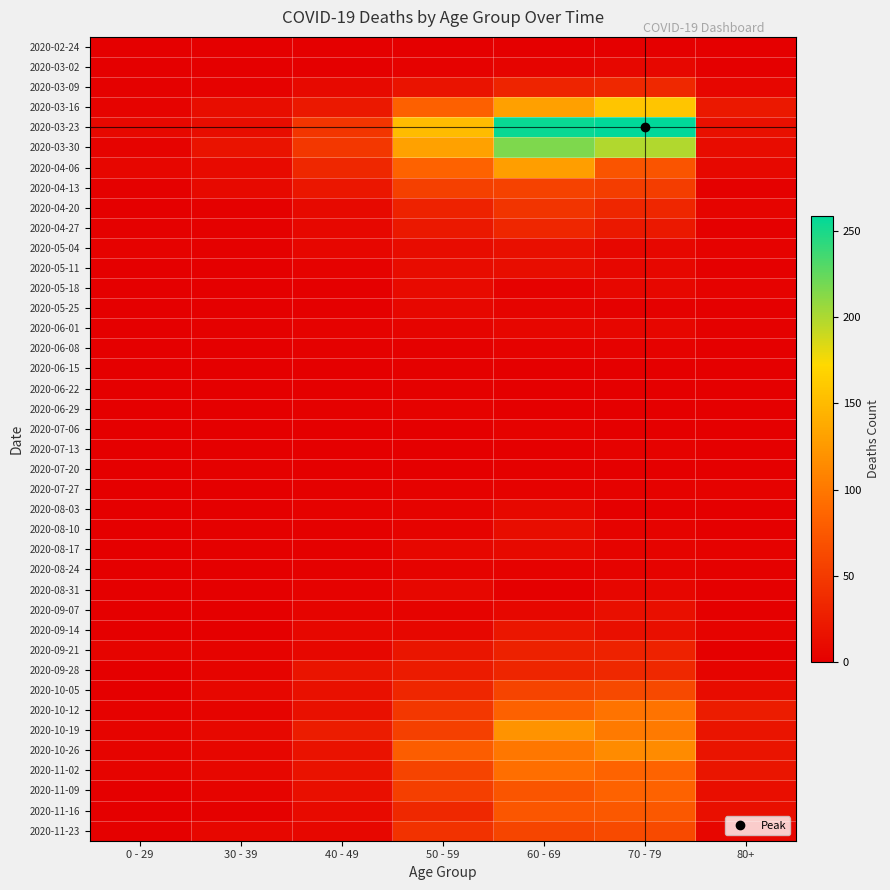

Reading left to right, extract all data points from this chart.

2020-02-24: 0 - 29=0	30 - 39=0	40 - 49=1	50 - 59=1	60 - 69=1	70 - 79=1	80+=0
2020-03-02: 0 - 29=0	30 - 39=1	40 - 49=1	50 - 59=3	60 - 69=5	70 - 79=7	80+=1
2020-03-09: 0 - 29=2	30 - 39=3	40 - 49=9	50 - 59=17	60 - 69=31	70 - 79=35	80+=6
2020-03-16: 0 - 29=4	30 - 39=12	40 - 49=21	50 - 59=81	60 - 69=130	70 - 79=158	80+=21
2020-03-23: 0 - 29=8	30 - 39=12	40 - 49=46	50 - 59=151	60 - 69=255	70 - 79=259	80+=15
2020-03-30: 0 - 29=4	30 - 39=17	40 - 49=47	50 - 59=131	60 - 69=216	70 - 79=199	80+=11
2020-04-06: 0 - 29=6	30 - 39=10	40 - 49=34	50 - 59=83	60 - 69=129	70 - 79=71	80+=8
2020-04-13: 0 - 29=2	30 - 39=9	40 - 49=20	50 - 59=55	60 - 69=56	70 - 79=52	80+=2
2020-04-20: 0 - 29=1	30 - 39=2	40 - 49=9	50 - 59=30	60 - 69=45	70 - 79=33	80+=5
2020-04-27: 0 - 29=2	30 - 39=2	40 - 49=7	50 - 59=21	60 - 69=33	70 - 79=21	80+=0
2020-05-04: 0 - 29=3	30 - 39=2	40 - 49=6	50 - 59=11	60 - 69=14	70 - 79=7	80+=3
2020-05-11: 0 - 29=1	30 - 39=0	40 - 49=3	50 - 59=11	60 - 69=12	70 - 79=7	80+=0
2020-05-18: 0 - 29=0	30 - 39=1	40 - 49=0	50 - 59=10	60 - 69=3	70 - 79=7	80+=3
2020-05-25: 0 - 29=0	30 - 39=0	40 - 49=1	50 - 59=7	60 - 69=5	70 - 79=2	80+=1
2020-06-01: 0 - 29=0	30 - 39=2	40 - 49=3	50 - 59=5	60 - 69=6	70 - 79=6	80+=2
2020-06-08: 0 - 29=0	30 - 39=0	40 - 49=2	50 - 59=2	60 - 69=3	70 - 79=3	80+=0
2020-06-15: 0 - 29=0	30 - 39=0	40 - 49=1	50 - 59=2	60 - 69=1	70 - 79=1	80+=1
2020-06-22: 0 - 29=1	30 - 39=0	40 - 49=1	50 - 59=2	60 - 69=0	70 - 79=1	80+=0
2020-06-29: 0 - 29=0	30 - 39=0	40 - 49=2	50 - 59=3	60 - 69=0	70 - 79=0	80+=0
2020-07-06: 0 - 29=0	30 - 39=1	40 - 49=1	50 - 59=1	60 - 69=3	70 - 79=0	80+=0
2020-07-13: 0 - 29=0	30 - 39=0	40 - 49=0	50 - 59=0	60 - 69=0	70 - 79=3	80+=0
2020-07-20: 0 - 29=1	30 - 39=2	40 - 49=1	50 - 59=1	60 - 69=2	70 - 79=1	80+=1
2020-07-27: 0 - 29=0	30 - 39=0	40 - 49=2	50 - 59=3	60 - 69=3	70 - 79=3	80+=3
2020-08-03: 0 - 29=1	30 - 39=0	40 - 49=3	50 - 59=4	60 - 69=8	70 - 79=1	80+=1
2020-08-10: 0 - 29=1	30 - 39=2	40 - 49=2	50 - 59=4	60 - 69=12	70 - 79=4	80+=1
2020-08-17: 0 - 29=0	30 - 39=2	40 - 49=2	50 - 59=7	60 - 69=9	70 - 79=5	80+=3
2020-08-24: 0 - 29=0	30 - 39=0	40 - 49=2	50 - 59=4	60 - 69=3	70 - 79=4	80+=2
2020-08-31: 0 - 29=0	30 - 39=0	40 - 49=3	50 - 59=7	60 - 69=1	70 - 79=6	80+=0
2020-09-07: 0 - 29=0	30 - 39=1	40 - 49=5	50 - 59=4	60 - 69=7	70 - 79=14	80+=0
2020-09-14: 0 - 29=1	30 - 39=1	40 - 49=7	50 - 59=7	60 - 69=20	70 - 79=14	80+=4
2020-09-21: 0 - 29=5	30 - 39=4	40 - 49=7	50 - 59=19	60 - 69=29	70 - 79=30	80+=1
2020-09-28: 0 - 29=0	30 - 39=5	40 - 49=18	50 - 59=24	60 - 69=32	70 - 79=35	80+=5
2020-10-05: 0 - 29=1	30 - 39=7	40 - 49=15	50 - 59=33	60 - 69=58	70 - 79=62	80+=11
2020-10-12: 0 - 29=3	30 - 39=5	40 - 49=15	50 - 59=47	60 - 69=82	70 - 79=97	80+=25
2020-10-19: 0 - 29=5	30 - 39=8	40 - 49=25	50 - 59=55	60 - 69=121	70 - 79=102	80+=18
2020-10-26: 0 - 29=5	30 - 39=6	40 - 49=16	50 - 59=79	60 - 69=100	70 - 79=115	80+=18
2020-11-02: 0 - 29=5	30 - 39=7	40 - 49=16	50 - 59=58	60 - 69=93	70 - 79=84	80+=19
2020-11-09: 0 - 29=1	30 - 39=5	40 - 49=14	50 - 59=54	60 - 69=72	70 - 79=83	80+=13
2020-11-16: 0 - 29=0	30 - 39=2	40 - 49=10	50 - 59=35	60 - 69=73	70 - 79=75	80+=14
2020-11-23: 0 - 29=2	30 - 39=7	40 - 49=7	50 - 59=43	60 - 69=59	70 - 79=63	80+=6